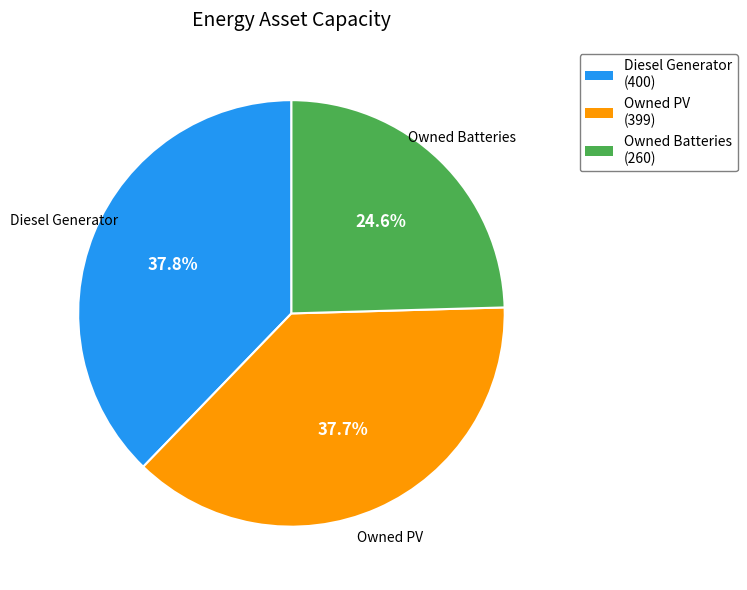

To the nearest percent, what is the difference between the Owned PV and Owned Batteries slice percentages?

13%